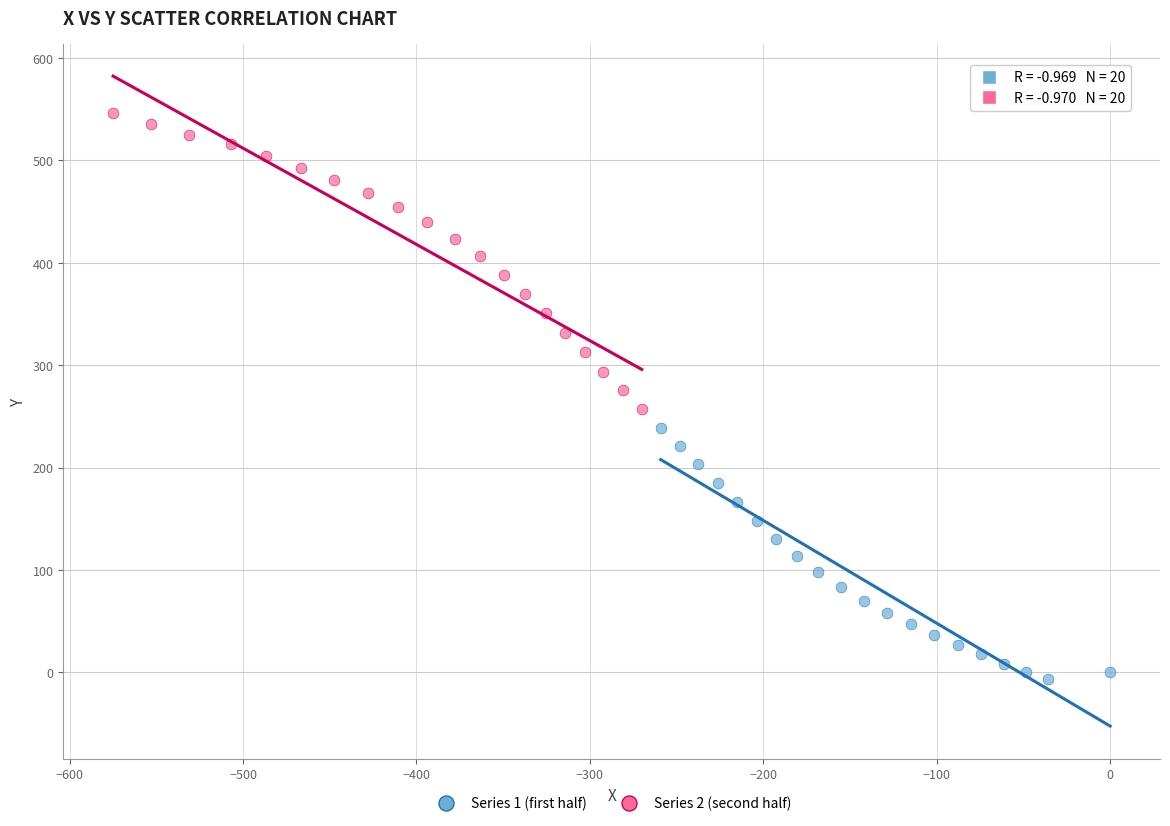

Which series reaches the minimum Y coordinate?

Series 1 (first half)